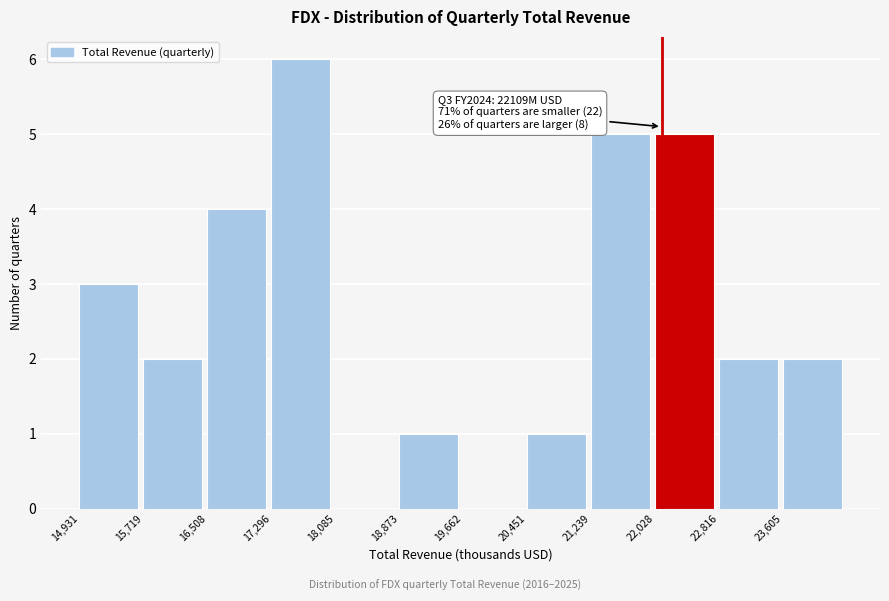

Reading left to right, what are all the values shown in this chart?

14,931=3	15,719=2	16,508=4	17,296=6	18,085=0	18,873=1	19,662=0	20,451=1	21,239=5	22,028=5	22,816=2	23,605=2